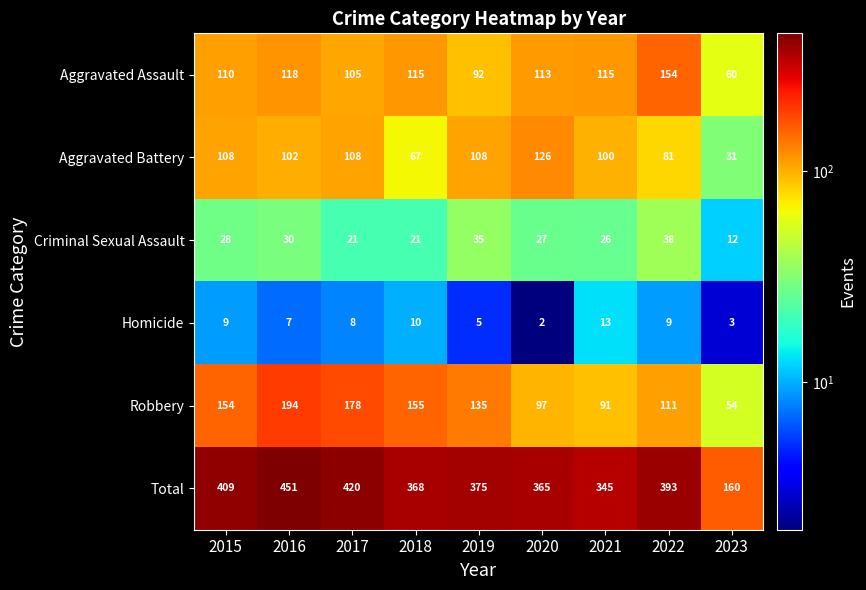

What is the difference between the second highest and minimum values in the Aggravated Battery series?

77